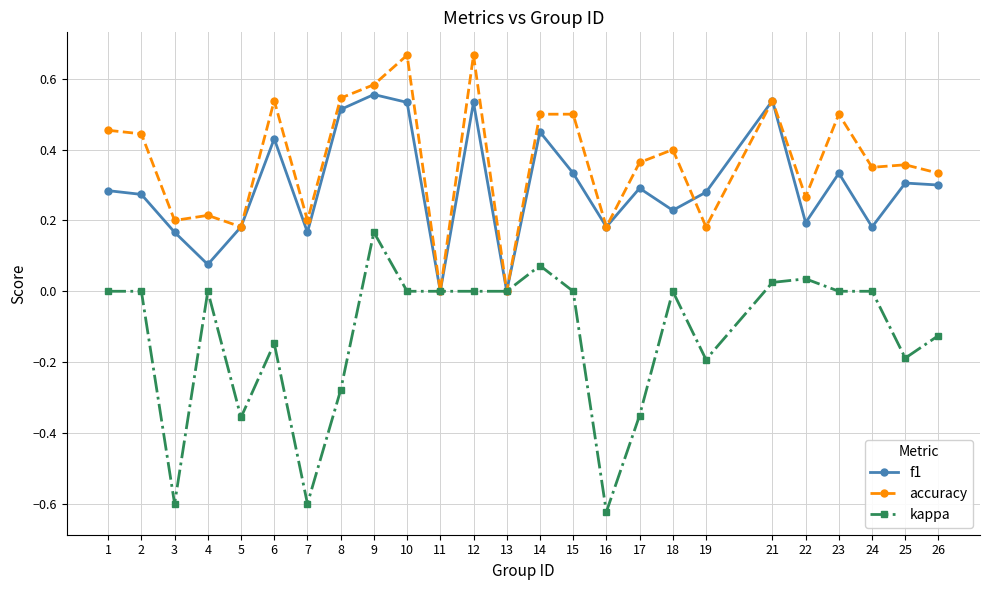

Rank the series by their maximum value, from highest to lowest.

accuracy, f1, kappa